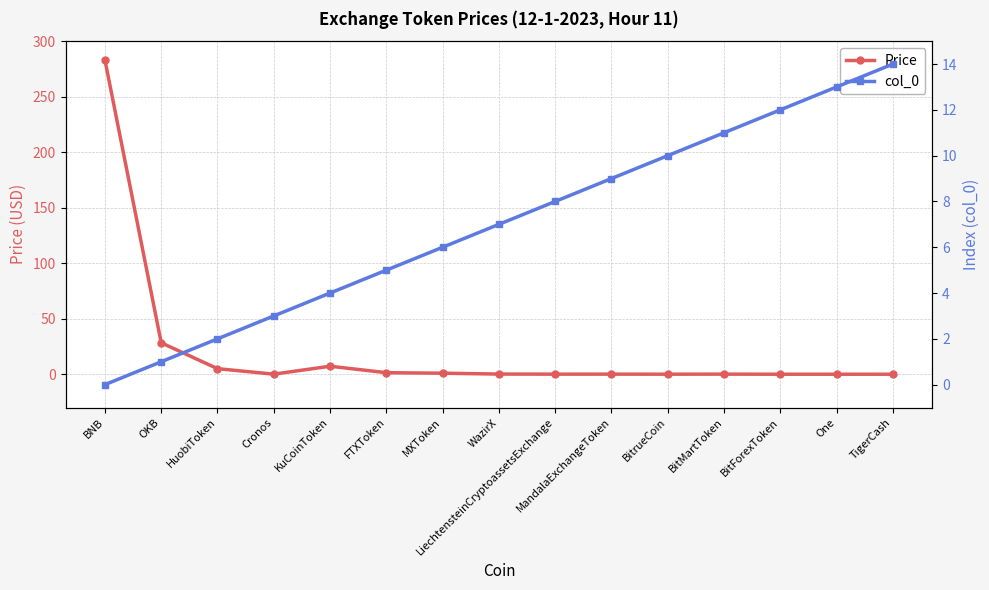

Between which two adjacent categories do col_0 and Price first intersect?

HuobiToken and Cronos